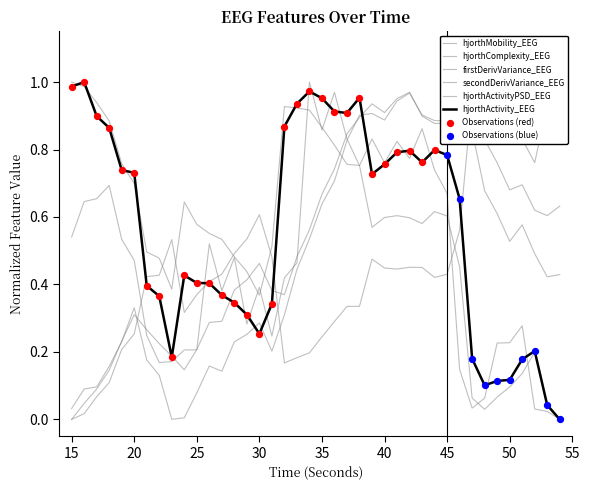

At how many categories does at least one series exceed 0?

40